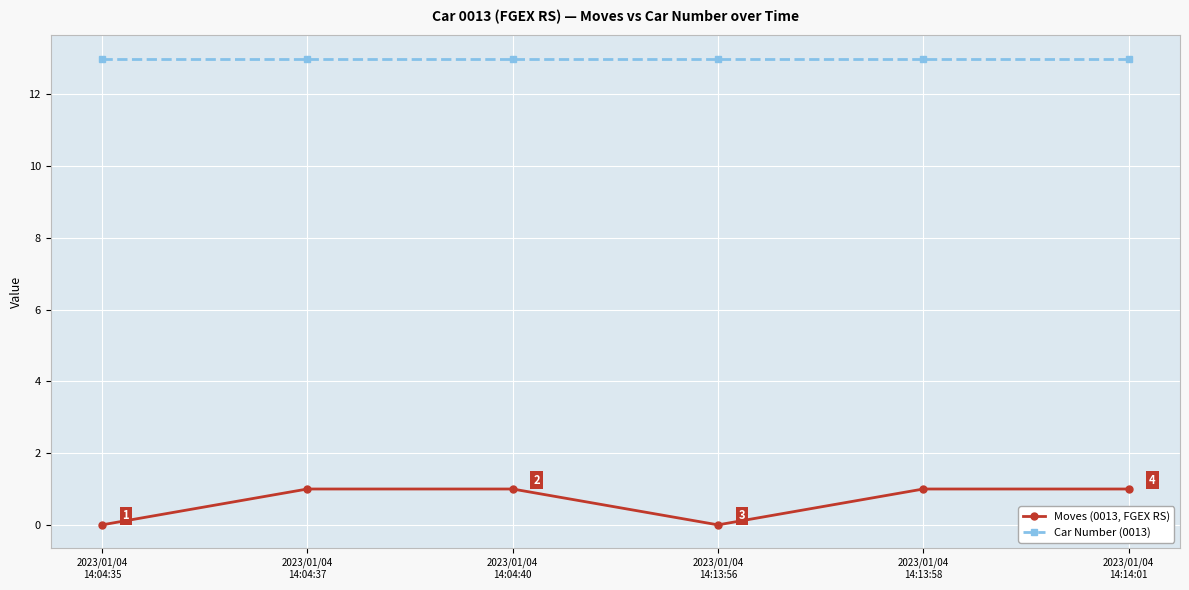

Which series has the widest spread of values?

Moves (0013, FGEX RS)